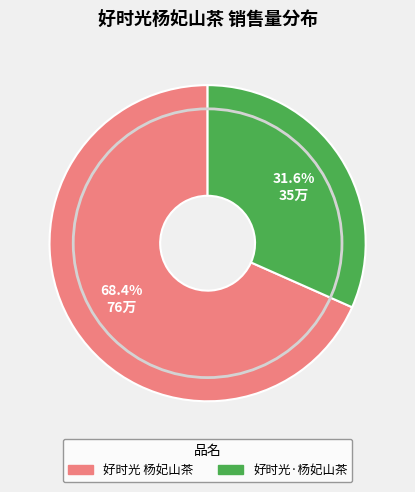

What is the smallest slice in the pie chart?

好时光·杨妃山茶